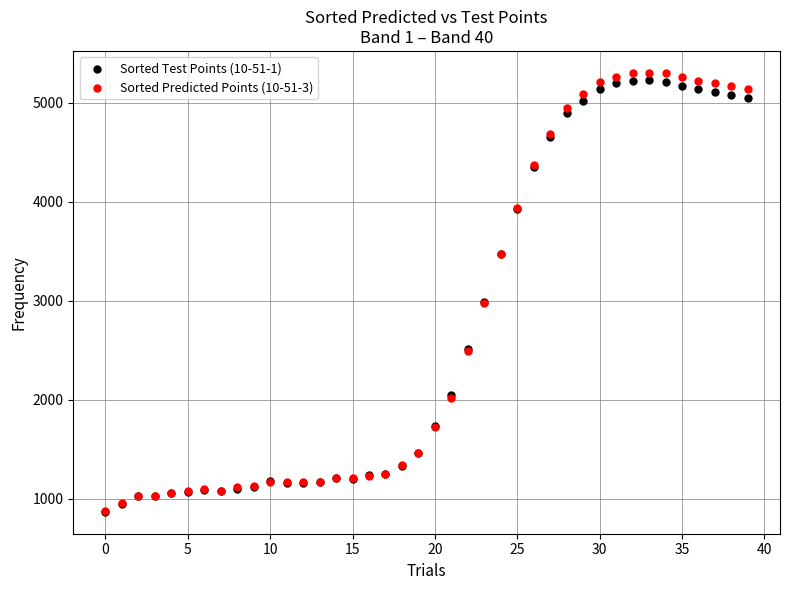

Which series has the widest spread of Y values?

Sorted Predicted Points (10-51-3)